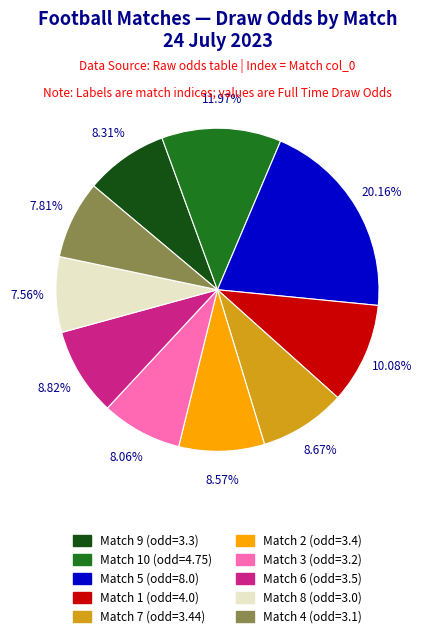

Is there any slice that represents more than half of the pie?

No